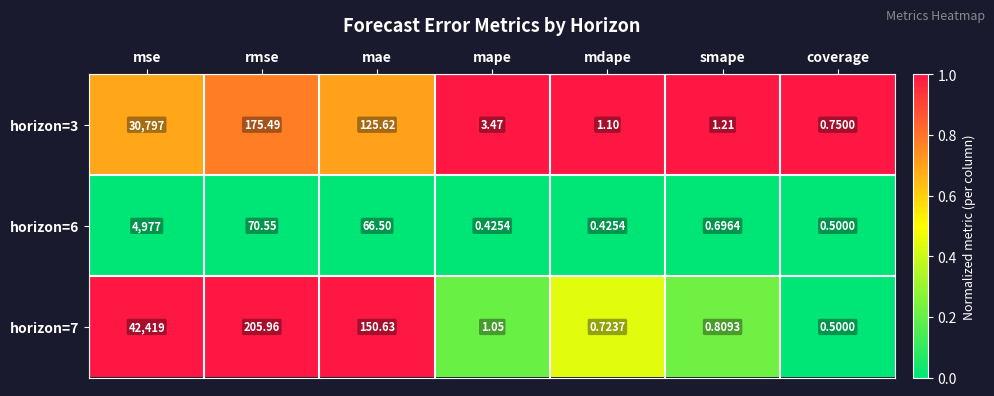

Between mape and smape, which series saw the biggest shift?

horizon=3